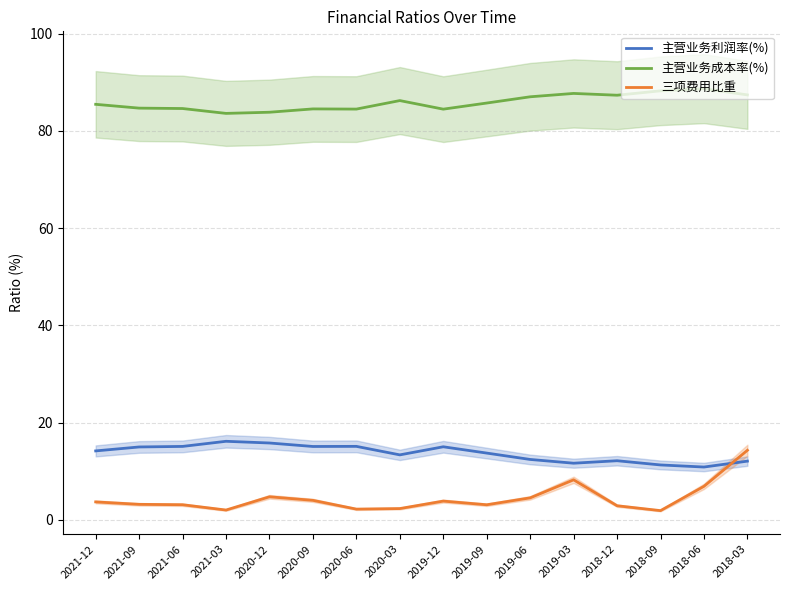

List the series in order of their peak value, highest first.

主营业务成本率(%), 主营业务利润率(%), 三项费用比重